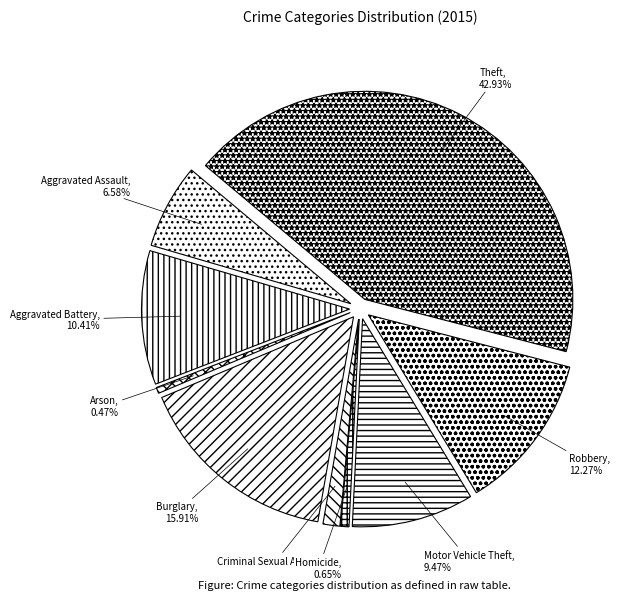

How many segments does this pie chart have?

9